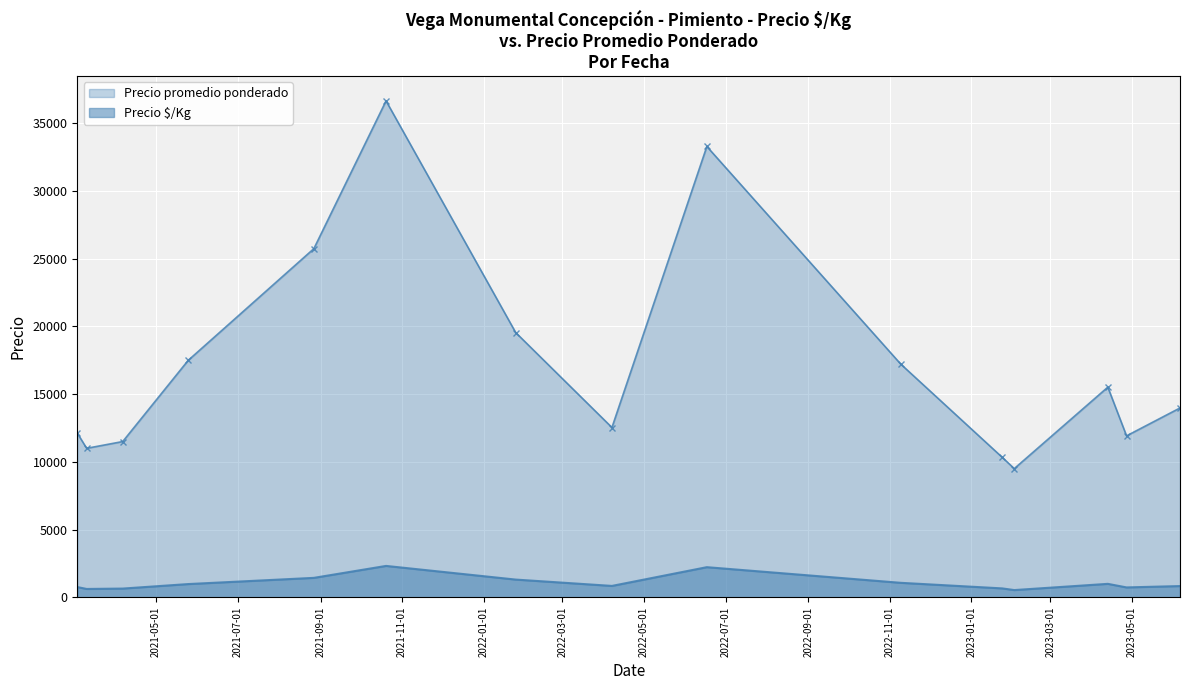

Which series has the largest range (max minus min)?

Precio promedio ponderado